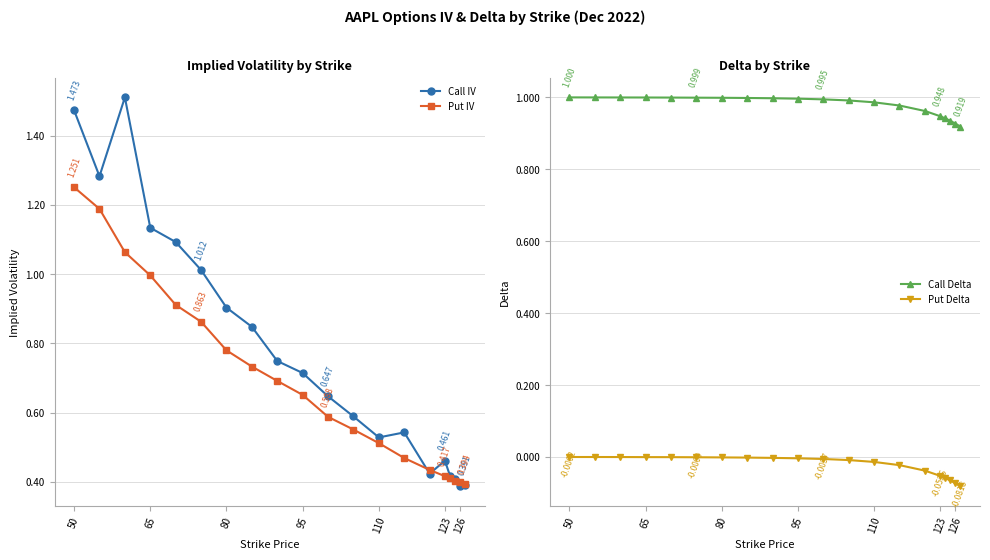

What is the difference between the maximum and second lowest values in the Put Delta series?

0.1